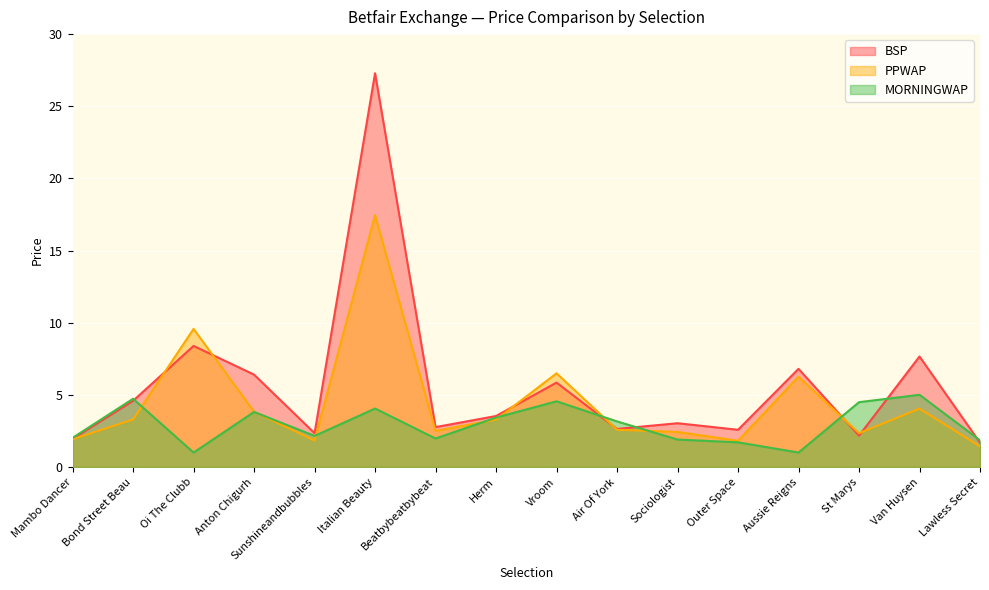

Reading right to left, extract all data points from this chart.

BSP: Lawless Secret=1.7	Van Huysen=7.7	St Marys=2.2	Aussie Reigns=6.8	Outer Space=2.6	Sociologist=3.0	Air Of York=2.6	Vroom=5.8	Herm=3.5	Beatbybeatbybeat=2.8	Italian Beauty=27.3	Sunshineandbubbles=2.3	Anton Chigurh=6.4	Oi The Clubb=8.4	Bond Street Beau=4.6	Mambo Dancer=1.9
PPWAP: Lawless Secret=1.4	Van Huysen=4.0	St Marys=2.3	Aussie Reigns=6.3	Outer Space=1.8	Sociologist=2.4	Air Of York=2.6	Vroom=6.5	Herm=3.3	Beatbybeatbybeat=2.5	Italian Beauty=17.4	Sunshineandbubbles=1.8	Anton Chigurh=3.8	Oi The Clubb=9.6	Bond Street Beau=3.3	Mambo Dancer=1.9
MORNINGWAP: Lawless Secret=1.8	Van Huysen=5.0	St Marys=4.5	Aussie Reigns=1.0	Outer Space=1.7	Sociologist=1.9	Air Of York=3.2	Vroom=4.6	Herm=3.4	Beatbybeatbybeat=2.0	Italian Beauty=4.0	Sunshineandbubbles=2.2	Anton Chigurh=3.8	Oi The Clubb=1.0	Bond Street Beau=4.7	Mambo Dancer=2.0